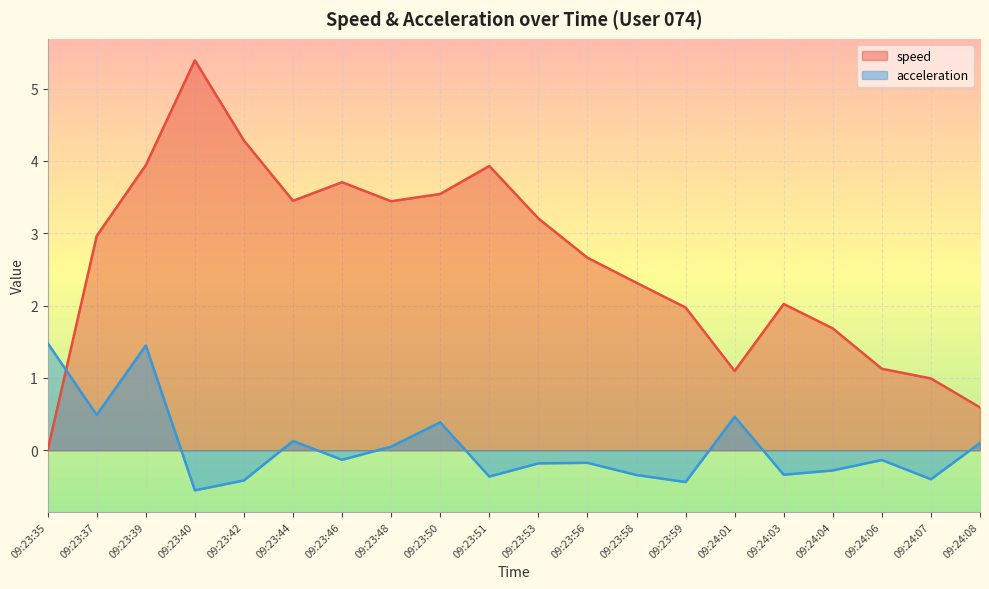

What is the label of the 6th point from the left?

09:23:44